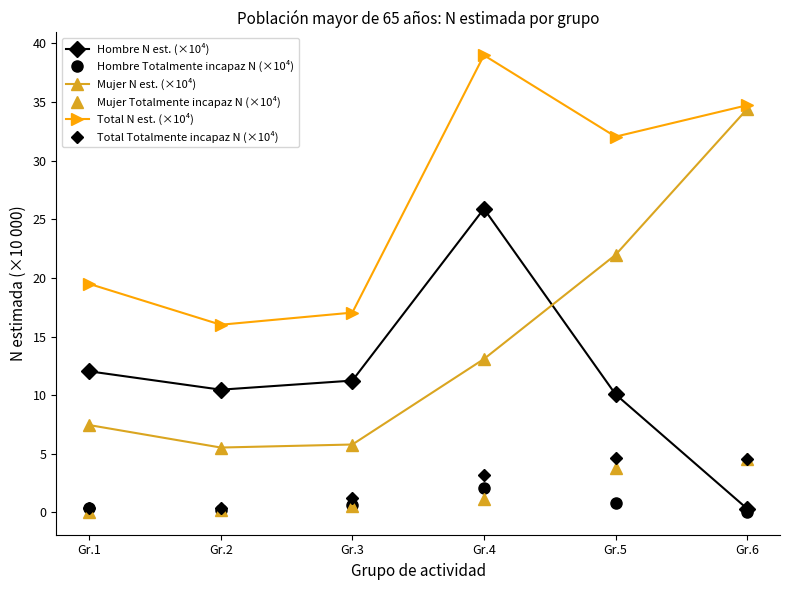

True or false: Mujer Totalmente incapaz N (×10⁴) has a value of 0.2 at Gr.2.

True